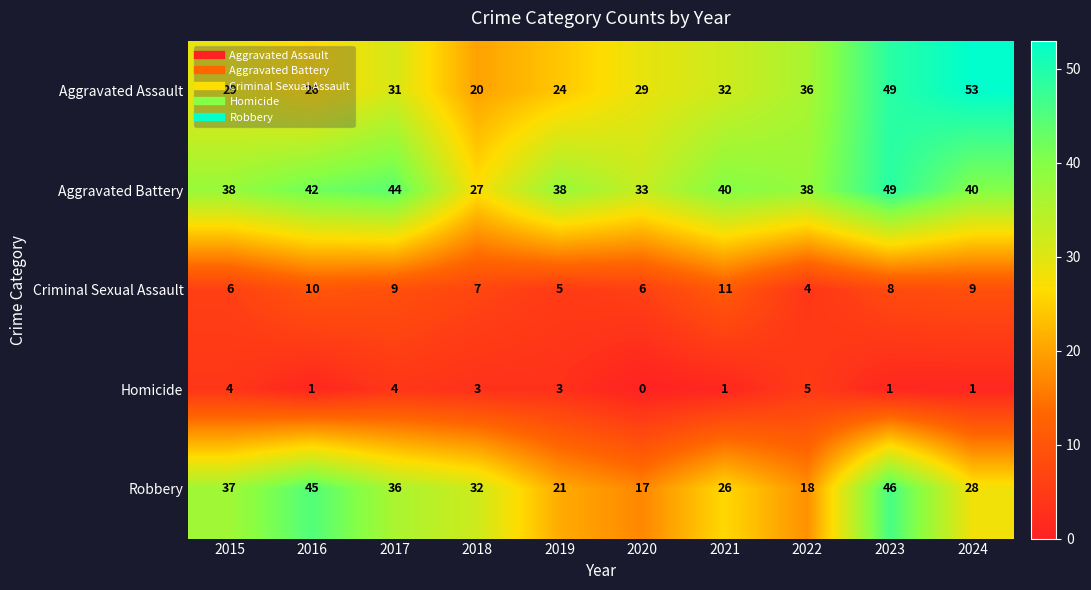

How many distinct data groups are displayed?

5